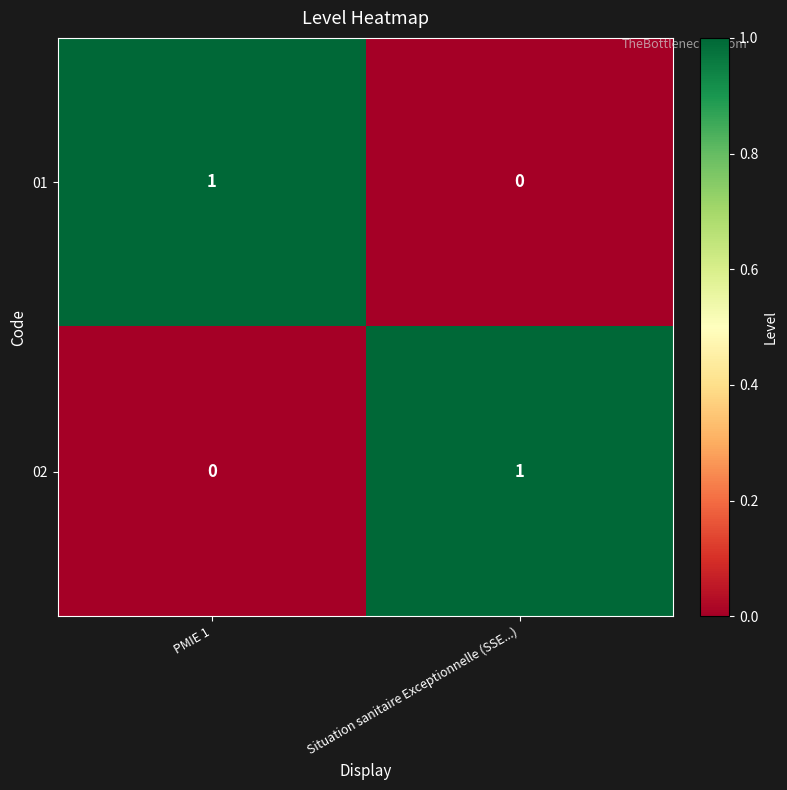

The 02 series shows 0 at PMIE 1. True or false?

True